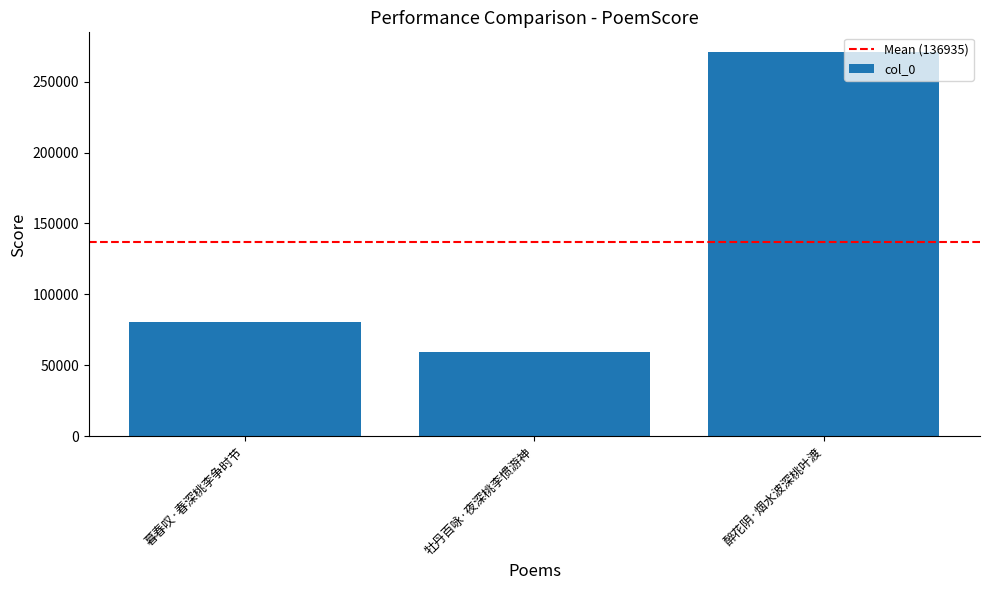

The value at 牡丹百咏·夜深桃李惯游神 is 29983. True or false?

False